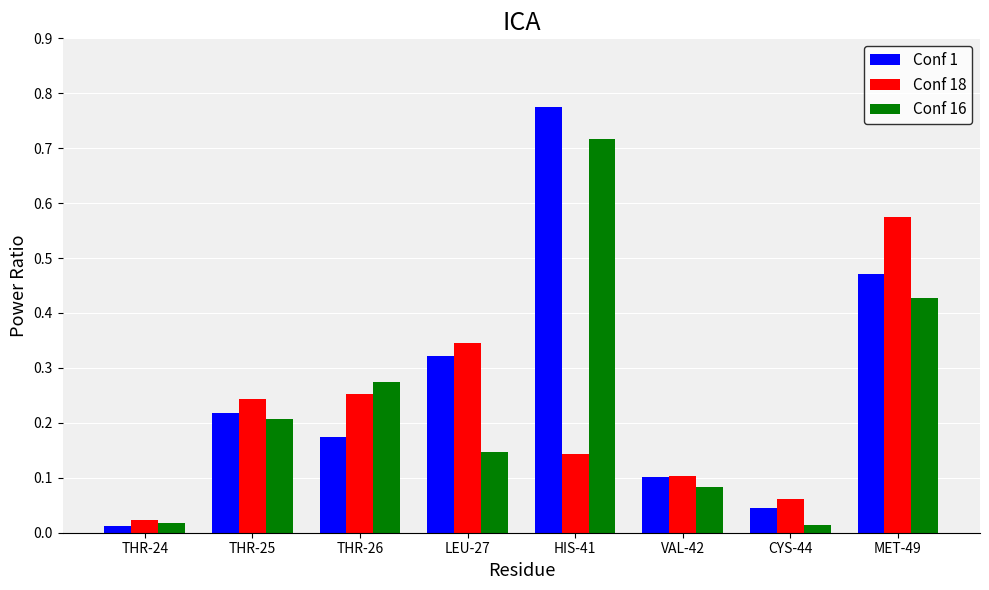

Rank the series by their average value, from lowest to highest.

Conf 18, Conf 16, Conf 1